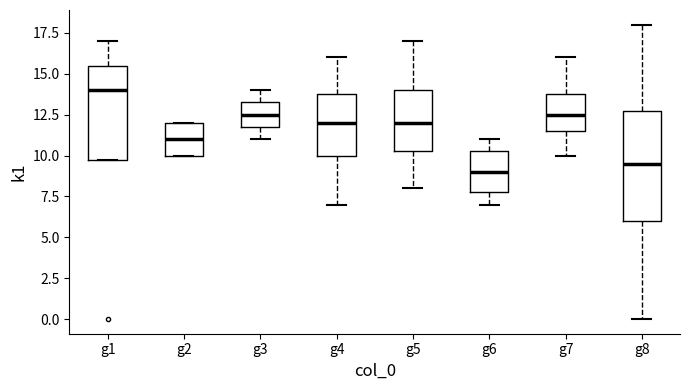

Which box is the tallest, from its lower edge to its upper edge?

g8